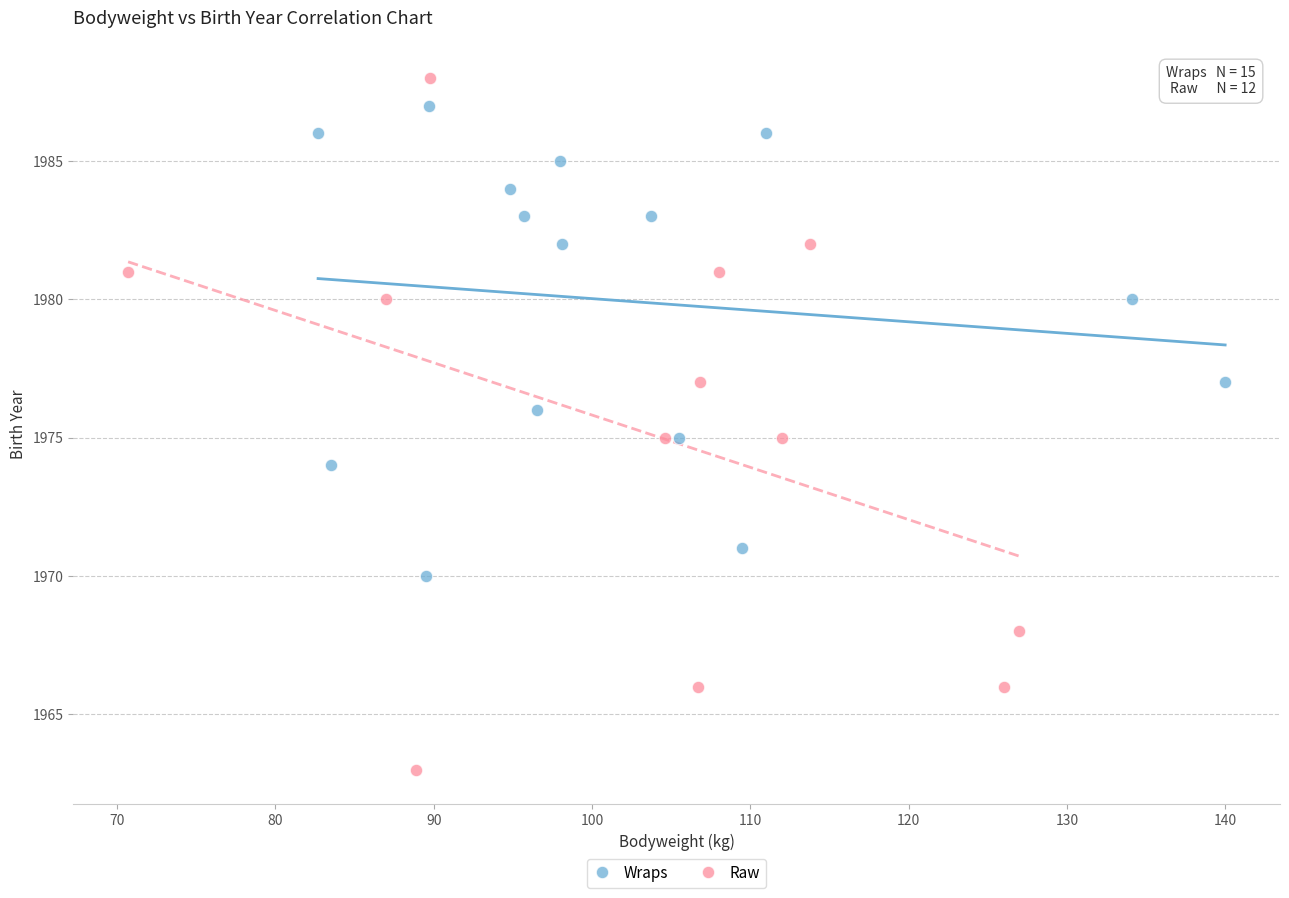

Which series contains the lowest Y value?

Raw